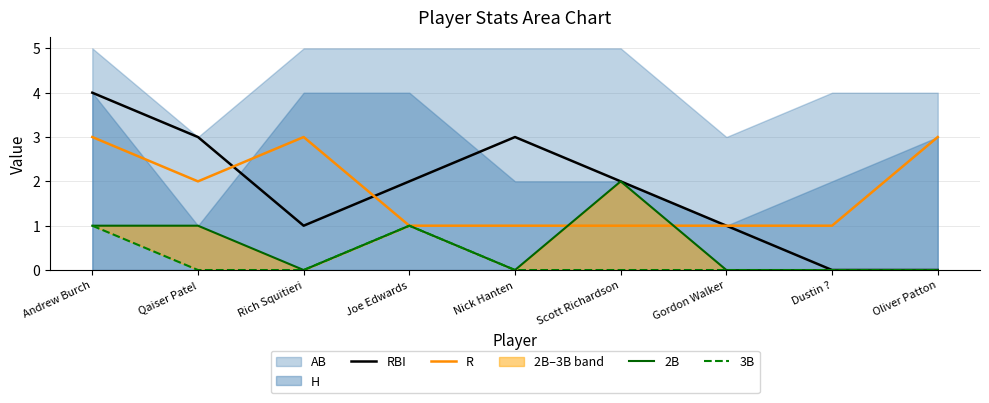

How many times do R and RBI cross each other?

2